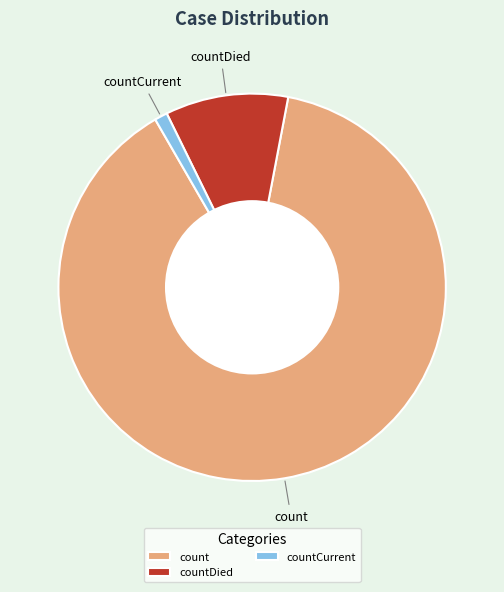

Rank the categories by value from lowest to highest.

countCurrent, countDied, count